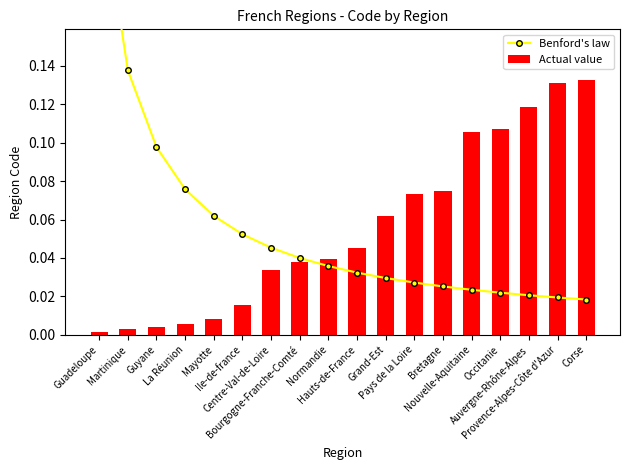

Reading right to left, transcribe all the data shown in this chart.

Benford's law: Corse=0.0	Provence-Alpes-Côte d'Azur=0.0	Auvergne-Rhône-Alpes=0.0	Occitanie=0.0	Nouvelle-Aquitaine=0.0	Bretagne=0.0	Pays de la Loire=0.0	Grand-Est=0.0	Hauts-de-France=0.0	Normandie=0.0	Bourgogne-Franche-Comté=0.0	Centre-Val-de-Loire=0.0	Ile-de-france=0.1	Mayotte=0.1	La Réunion=0.1	Guyane=0.1	Martinique=0.1	Guadeloupe=0.2
Actual value: Corse=0.1	Provence-Alpes-Côte d'Azur=0.1	Auvergne-Rhône-Alpes=0.1	Occitanie=0.1	Nouvelle-Aquitaine=0.1	Bretagne=0.1	Pays de la Loire=0.1	Grand-Est=0.1	Hauts-de-France=0.0	Normandie=0.0	Bourgogne-Franche-Comté=0.0	Centre-Val-de-Loire=0.0	Ile-de-france=0.0	Mayotte=0.0	La Réunion=0.0	Guyane=0.0	Martinique=0.0	Guadeloupe=0.0